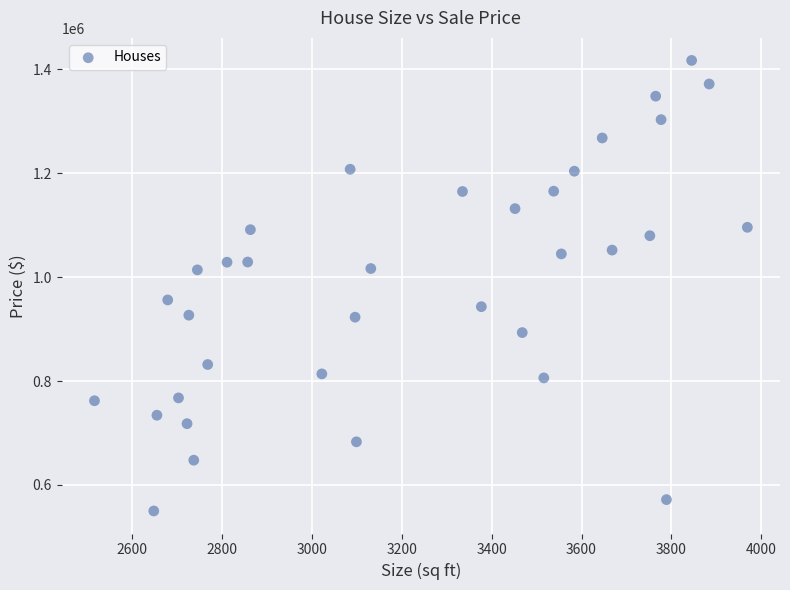

What is the range of X values (max minus min)?

1453